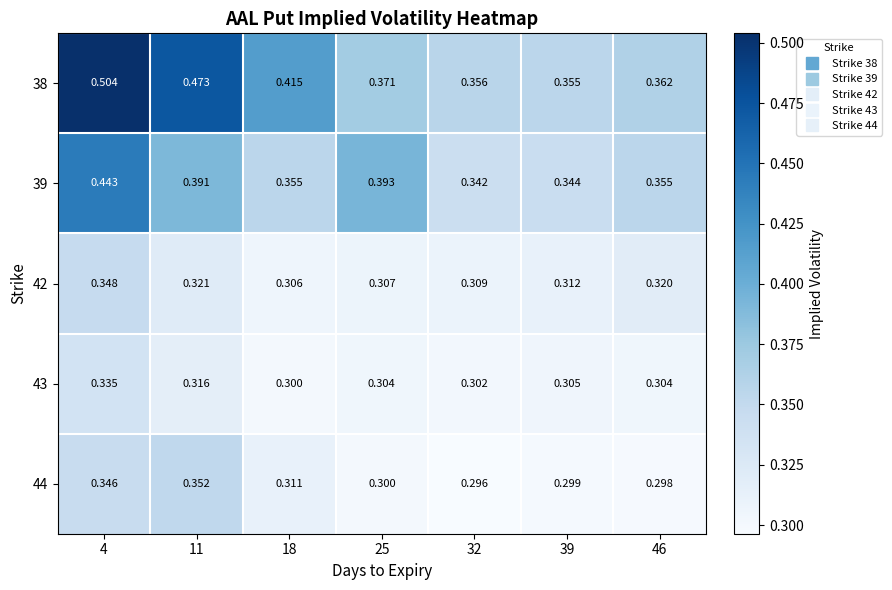

Rank the series at 32 from highest to lowest value.

38, 39, 42, 43, 44